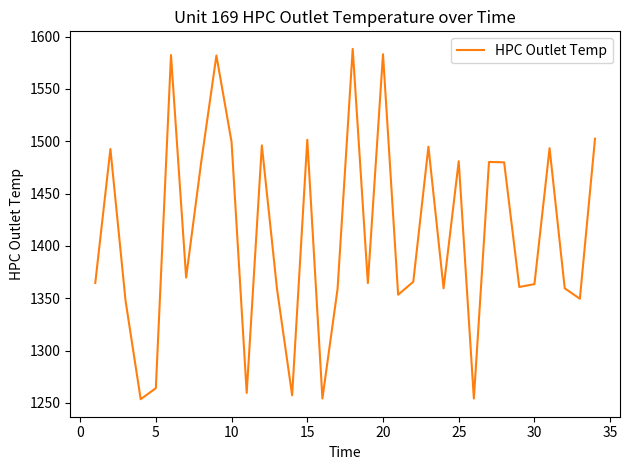

What is the difference between the maximum and minimum values?

334.8